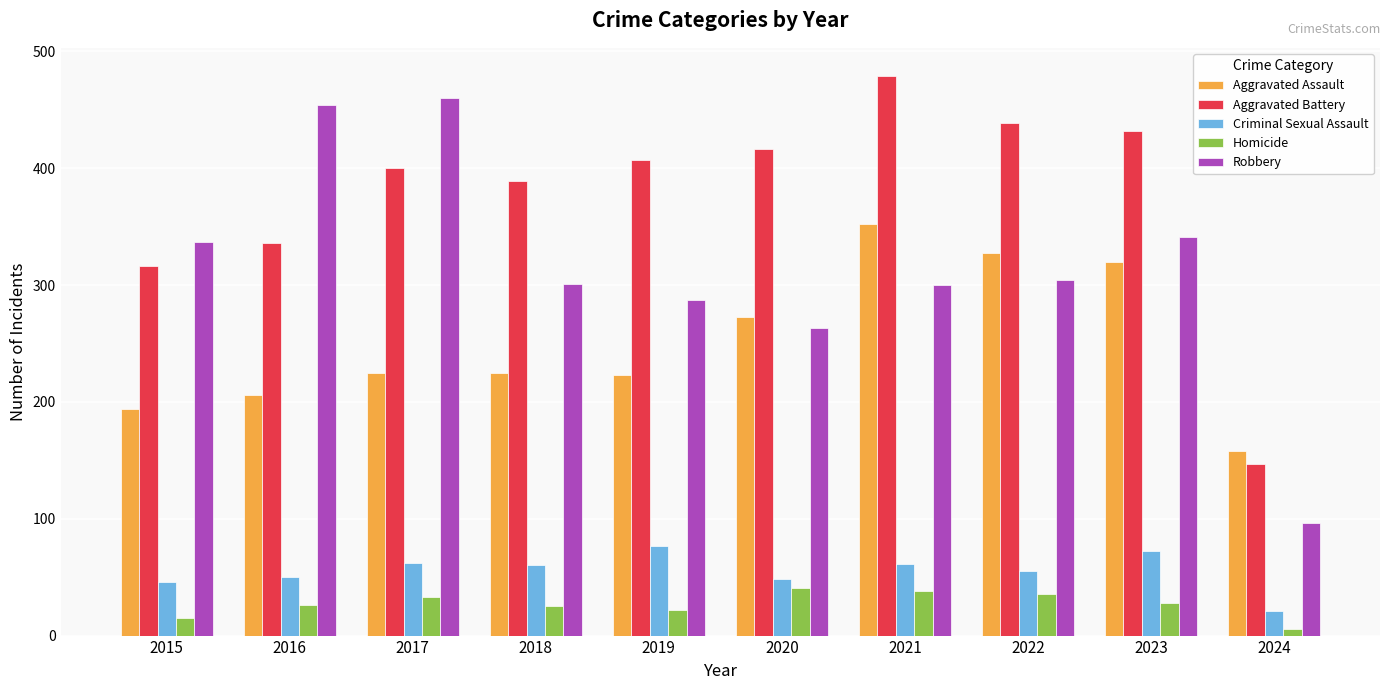

Which series has the widest spread of values?

Robbery